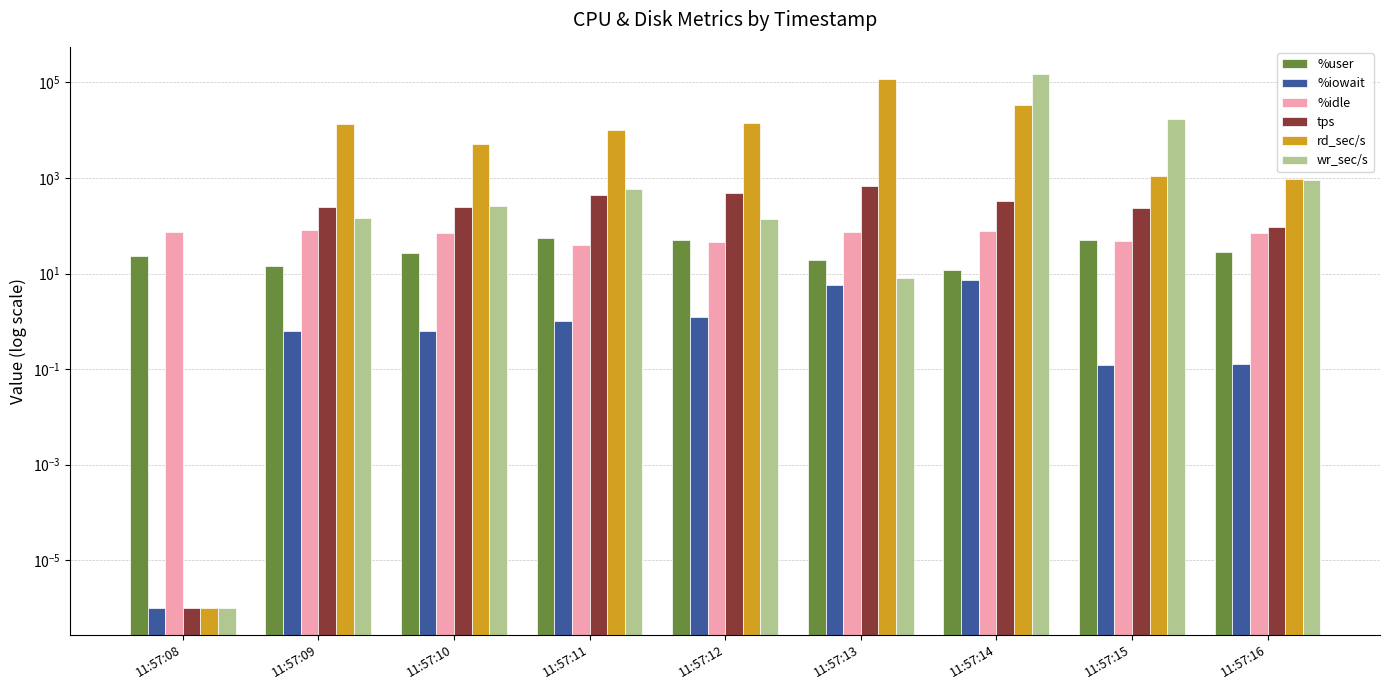

Are the bars grouped side by side (vs. stacked)?

Yes